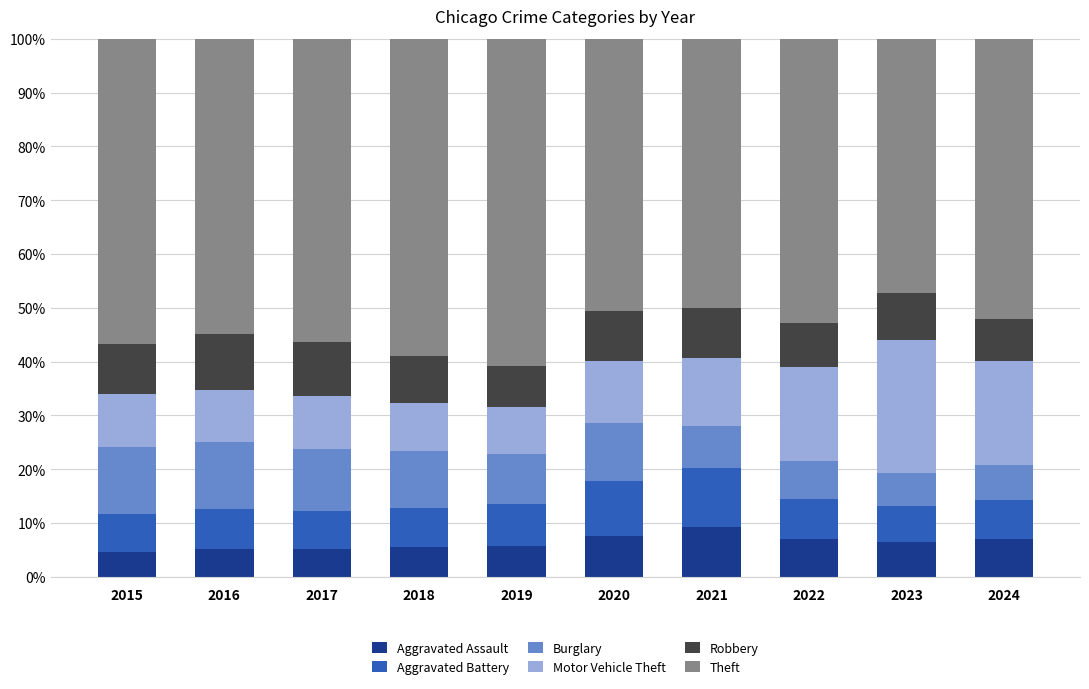

What is the total value across all series at 2015?

100.0